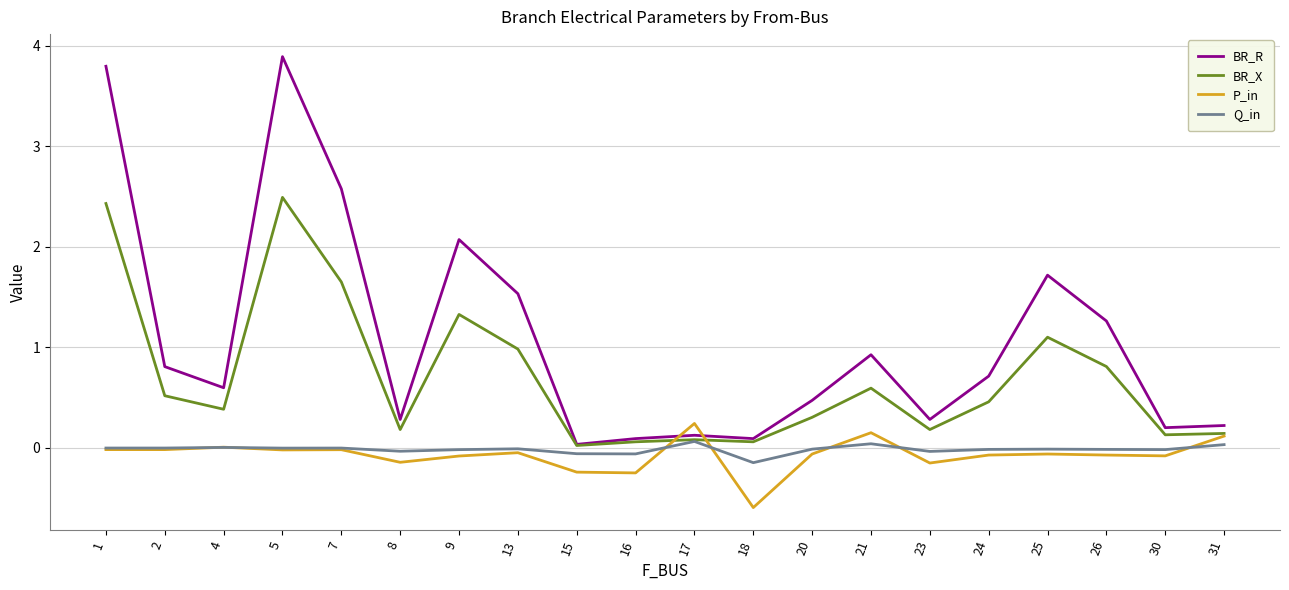

The value of BR_X at 9 is 2.1. True or false?

False